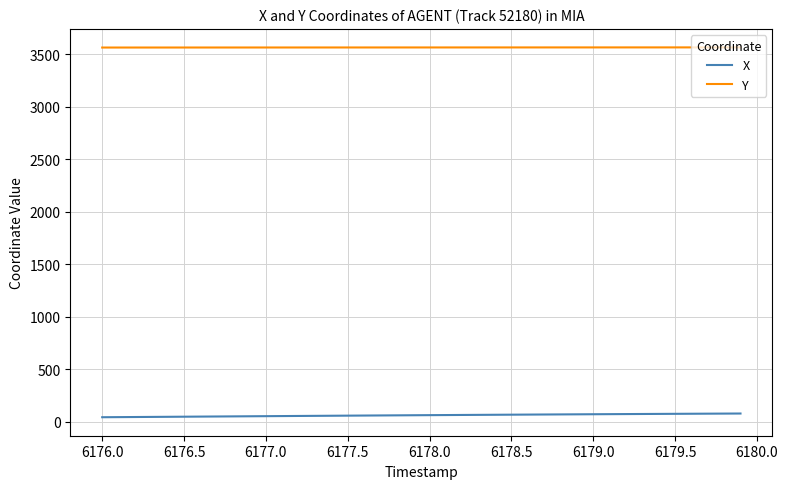

True or false: X and Y cross at least once.

False